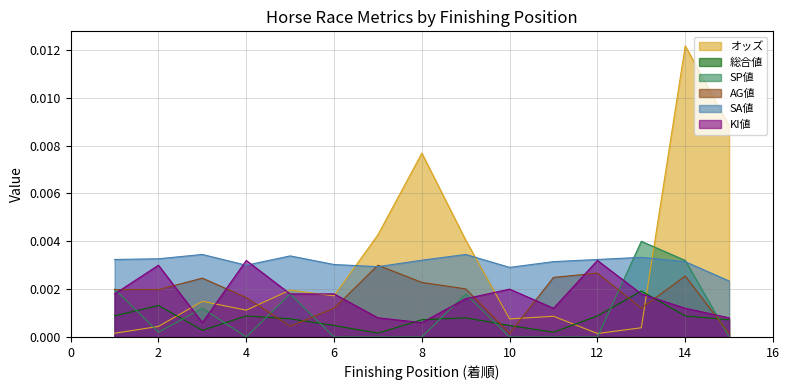

At which category does the chart reach its peak across all series?

14